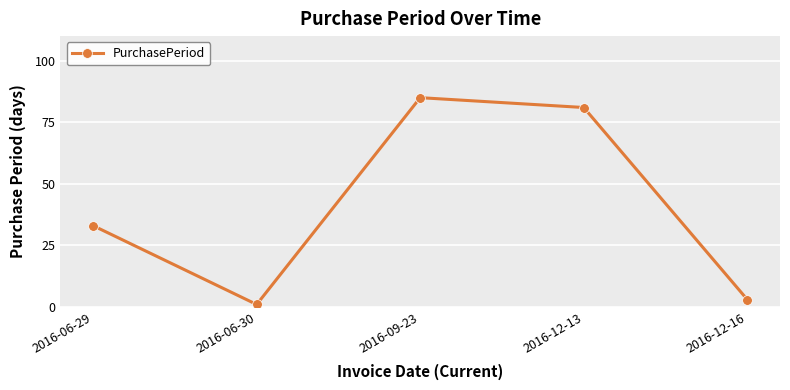

Between 2016-09-23 and 2016-06-30, which is larger?

2016-09-23